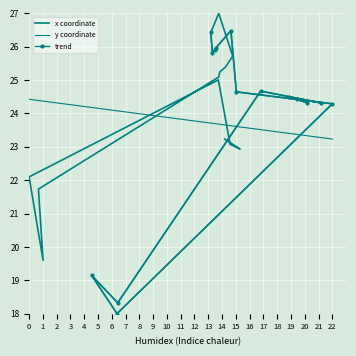

How many values exceed 24?

18